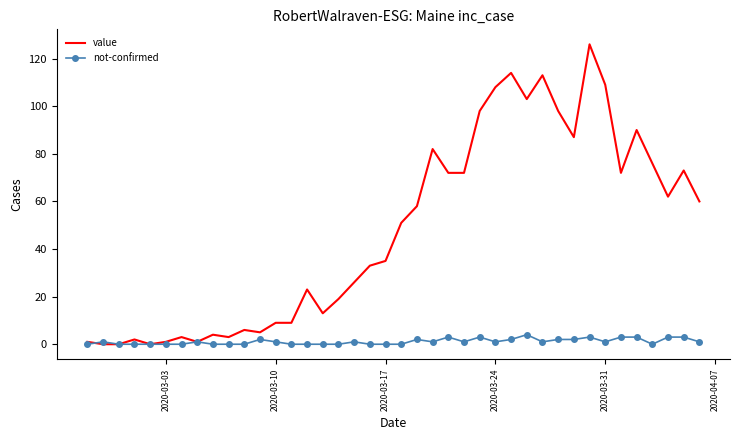

Which series has the widest spread of values?

value